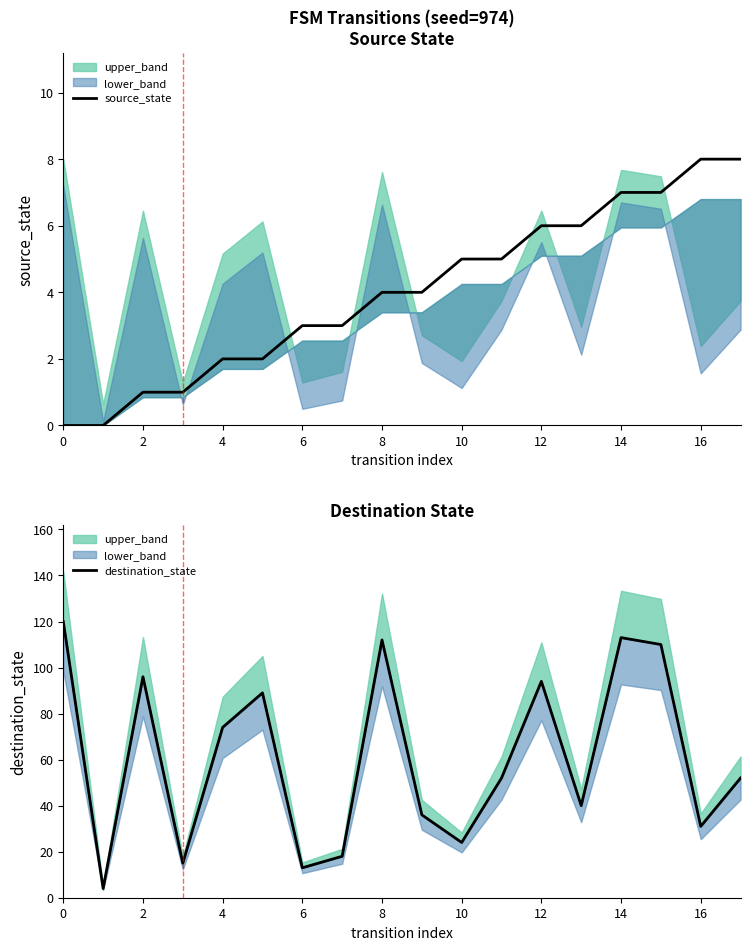

Reading right to left, transcribe all the data shown in this chart.

source_state: 8	8	7	7	6	6	5	5	4	4	3	3	2	2	1	1	0	0
destination_state: 52	31	110	113	40	94	52	24	36	112	18	13	89	74	15	96	4	120